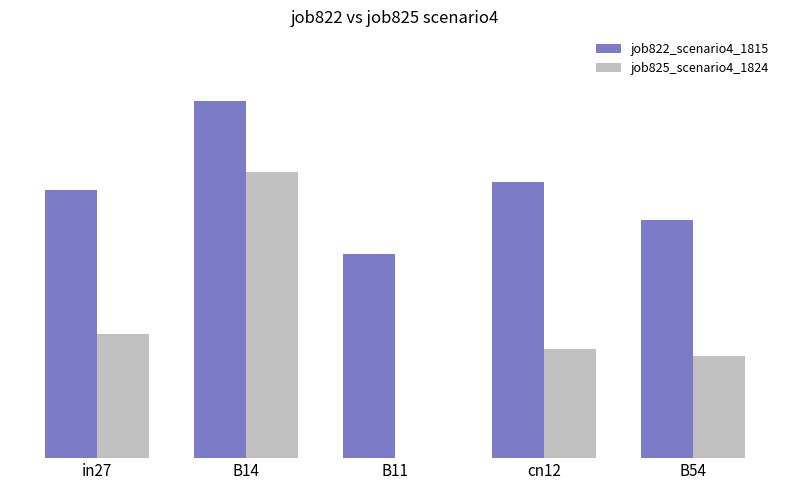

What are all the series names shown in the legend?

job822_scenario4_1815, job825_scenario4_1824